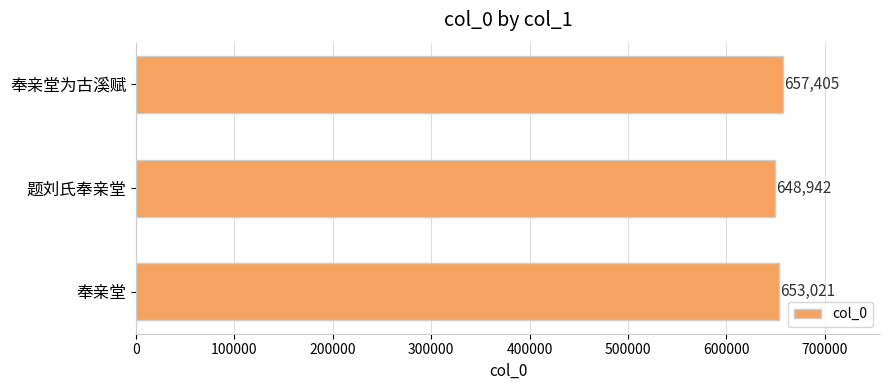

Is it true that the value at 题刘氏奉亲堂 is 648942?

True